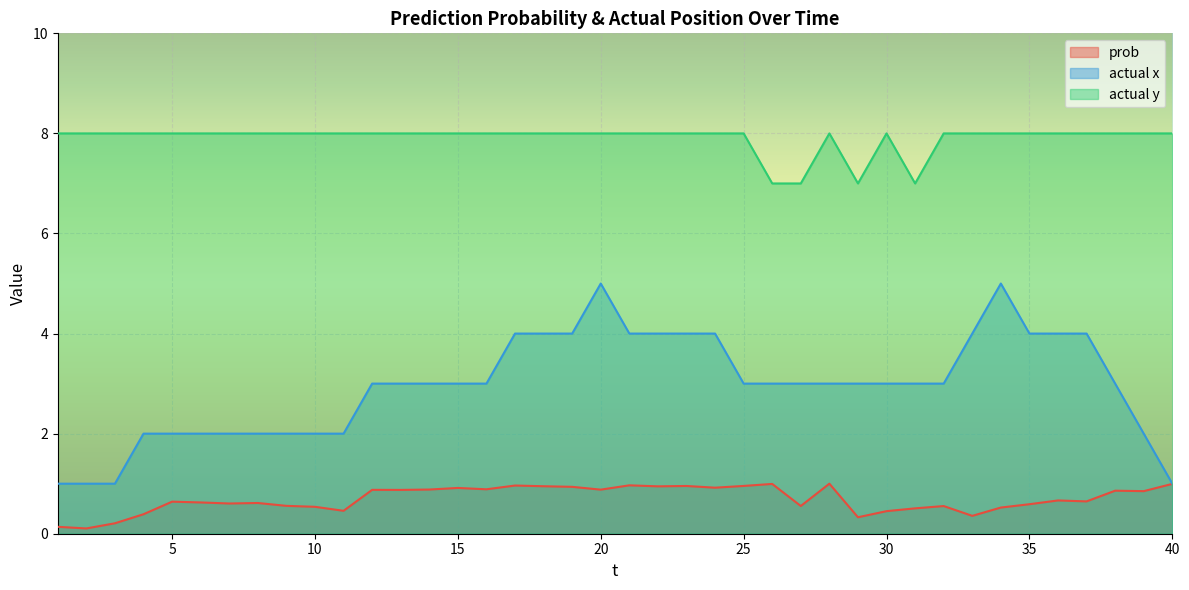

Which series has the largest range (max minus min)?

actual x